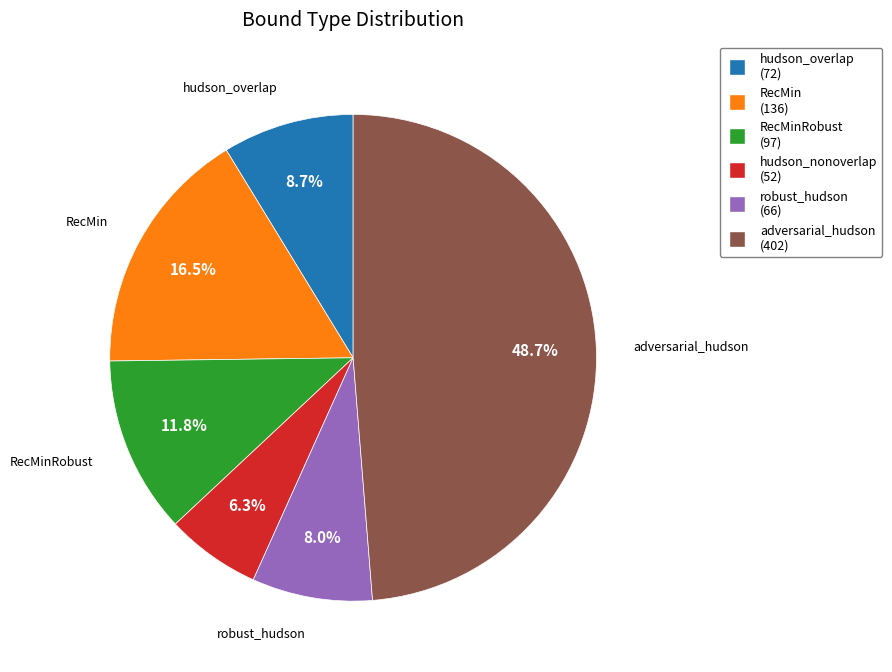

Is there a majority slice in this chart?

No